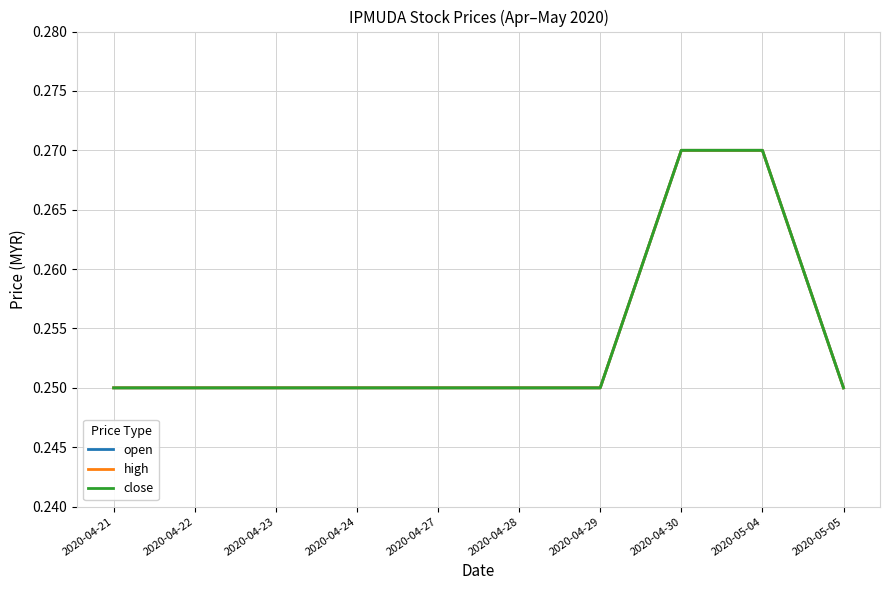

Which has a higher value, 2020-05-05 or 2020-04-22?

2020-05-05